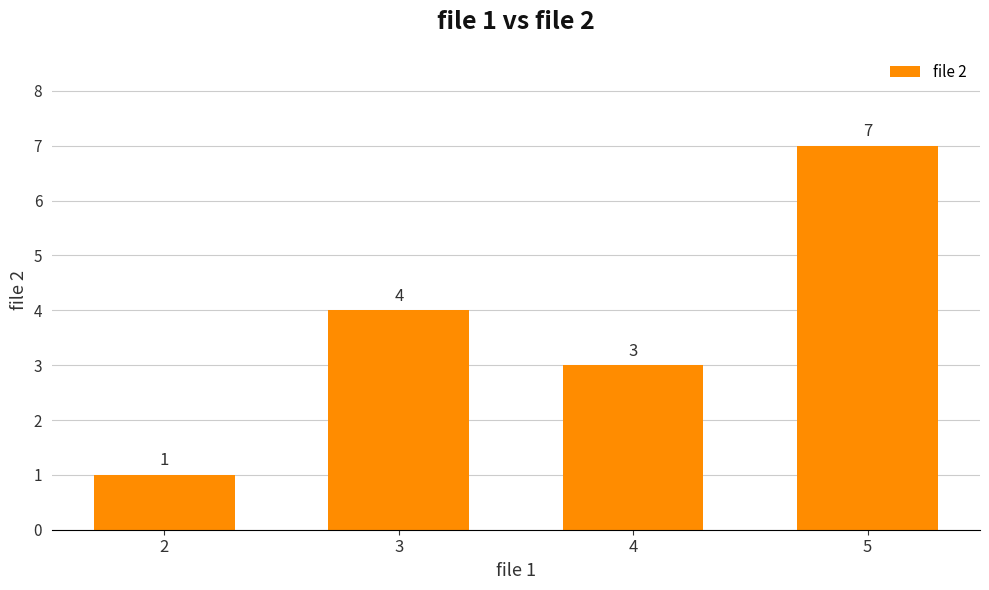

Where is the data nearest to the value 4?

3